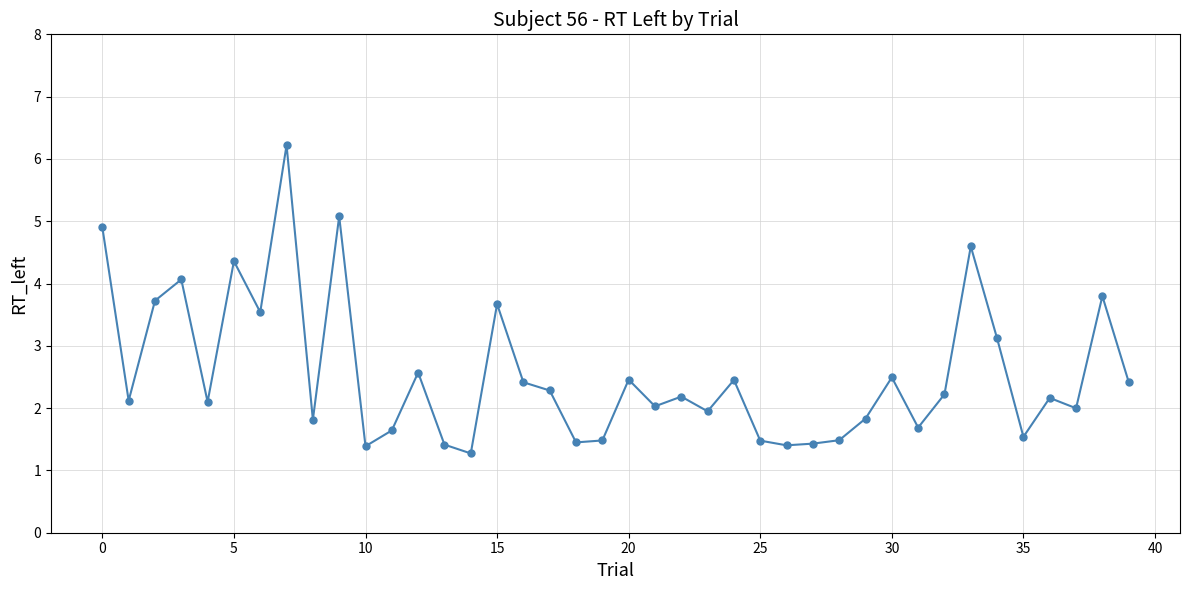

What is the sum of all values?

102.2